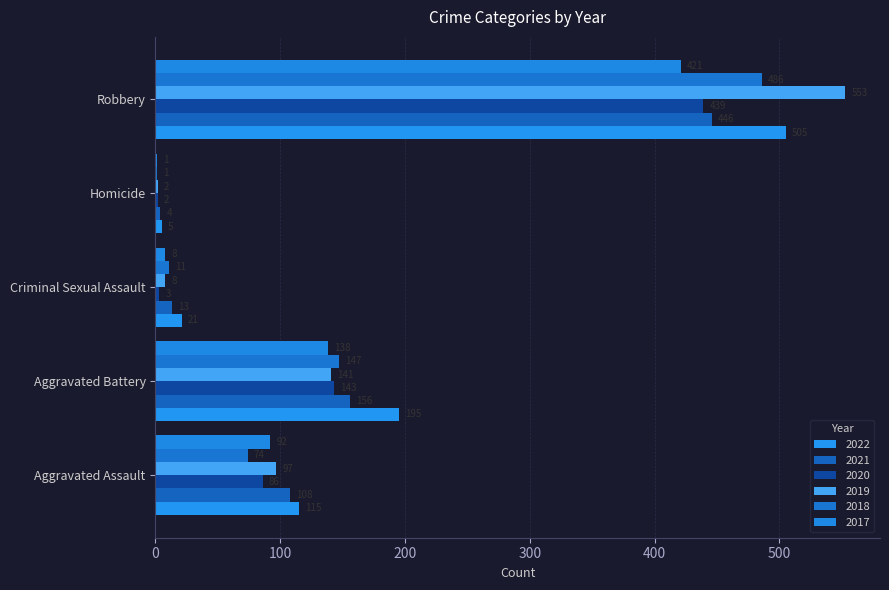

Which category has the highest value across all series?

Robbery